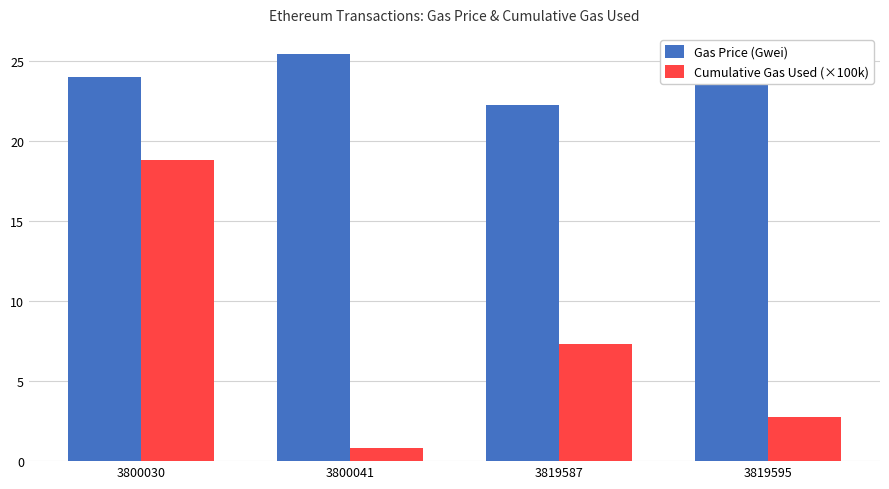

Which series changed the most between 3819587 and 3819595?

Cumulative Gas Used (×100k)